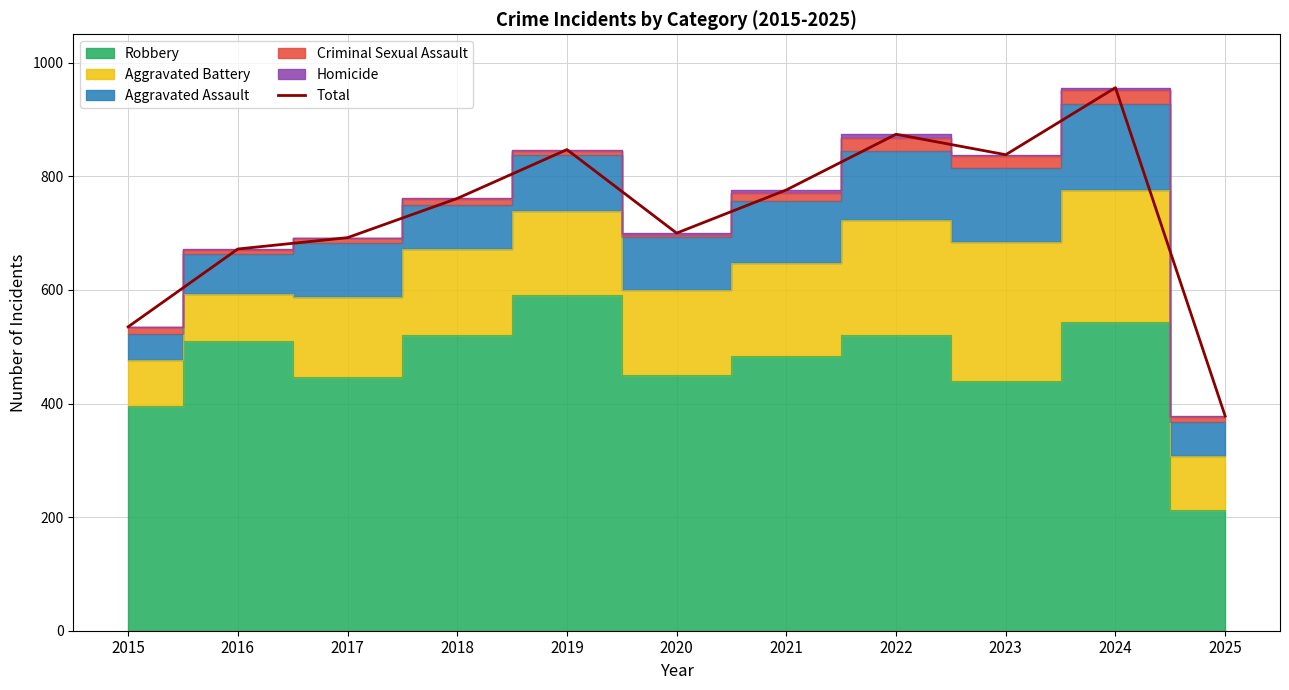

How many interior local valleys (lower than both neighbors) does the data have?

2